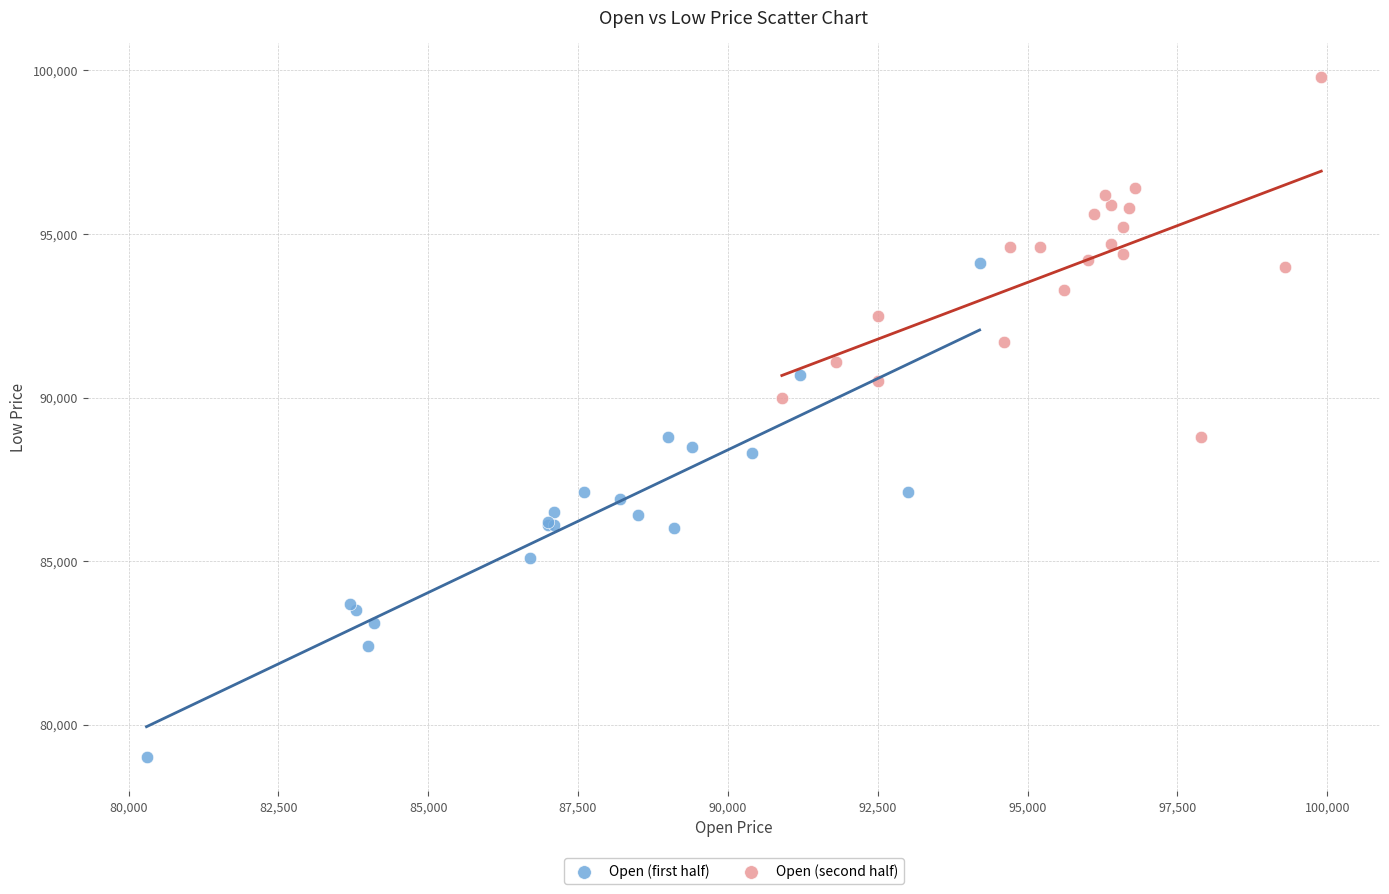

Which series reaches the minimum Y coordinate?

Open (first half)